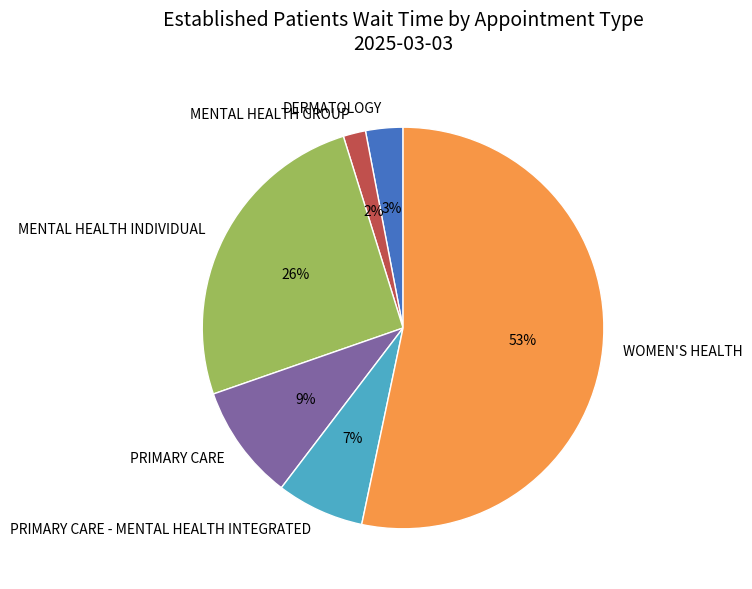

Is there a majority slice in this chart?

Yes